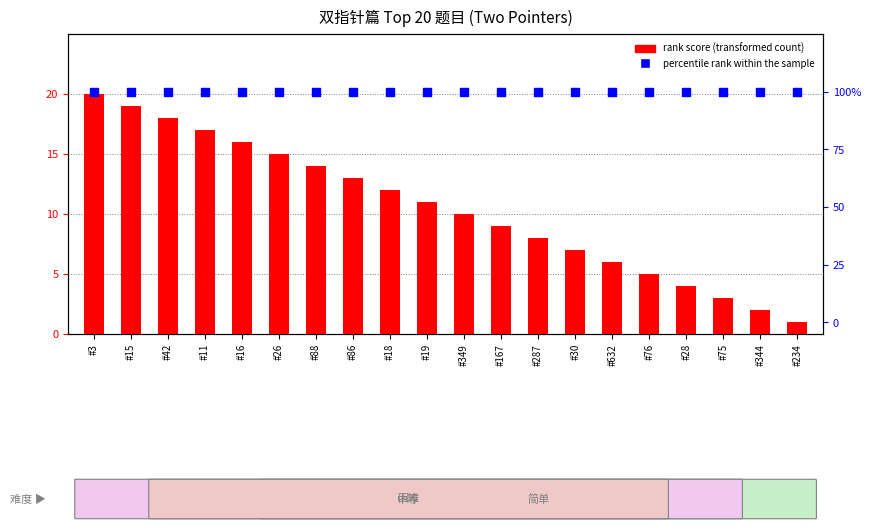

Which series has the largest total across all categories?

percentile rank within the sample